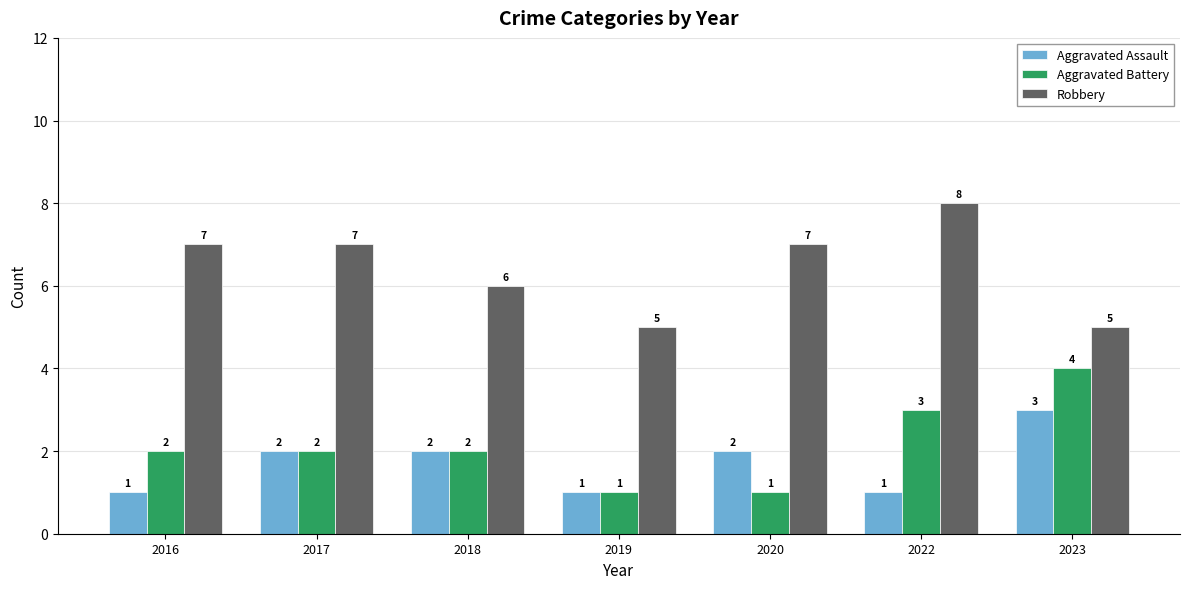

Rank the series by their maximum value, from lowest to highest.

Aggravated Assault, Aggravated Battery, Robbery